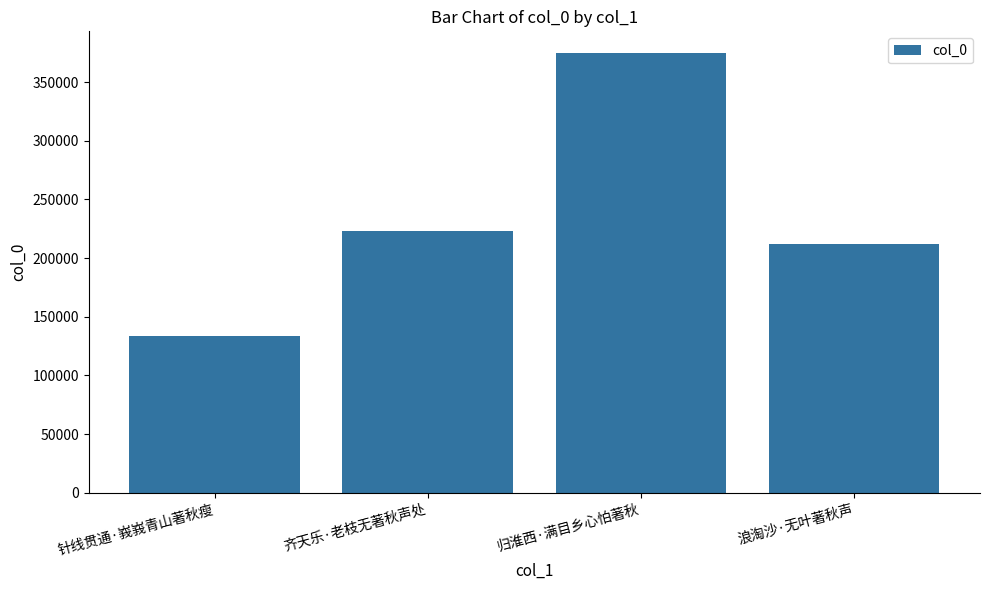

What is the value of the 2nd bar from the left?

223437